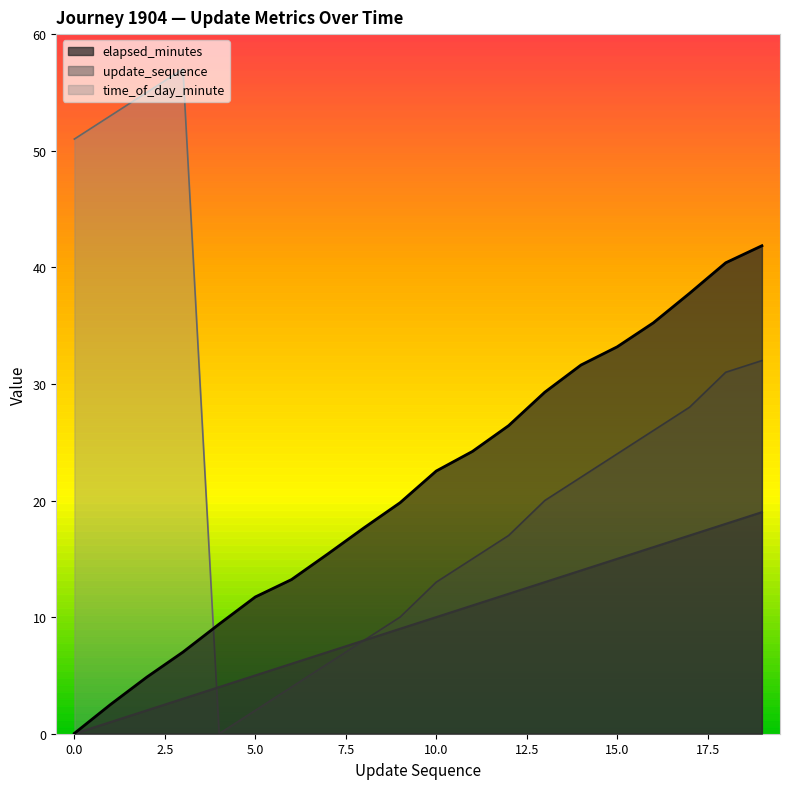

Reading left to right, extract all data points from this chart.

elapsed_minutes: 0.0	2.5	4.8	7.0	9.4	11.7	13.2	15.4	17.6	19.8	22.5	24.2	26.4	29.3	31.6	33.2	35.2	37.8	40.4	41.9
update_sequence: 0.0	1.0	2.0	3.0	4.0	5.0	6.0	7.0	8.0	9.0	10.0	11.0	12.0	13.0	14.0	15.0	16.0	17.0	18.0	19.0
time_of_day_minute: 51.0	53.0	55.0	57.0	0.0	2.0	4.0	6.0	8.0	10.0	13.0	15.0	17.0	20.0	22.0	24.0	26.0	28.0	31.0	32.0